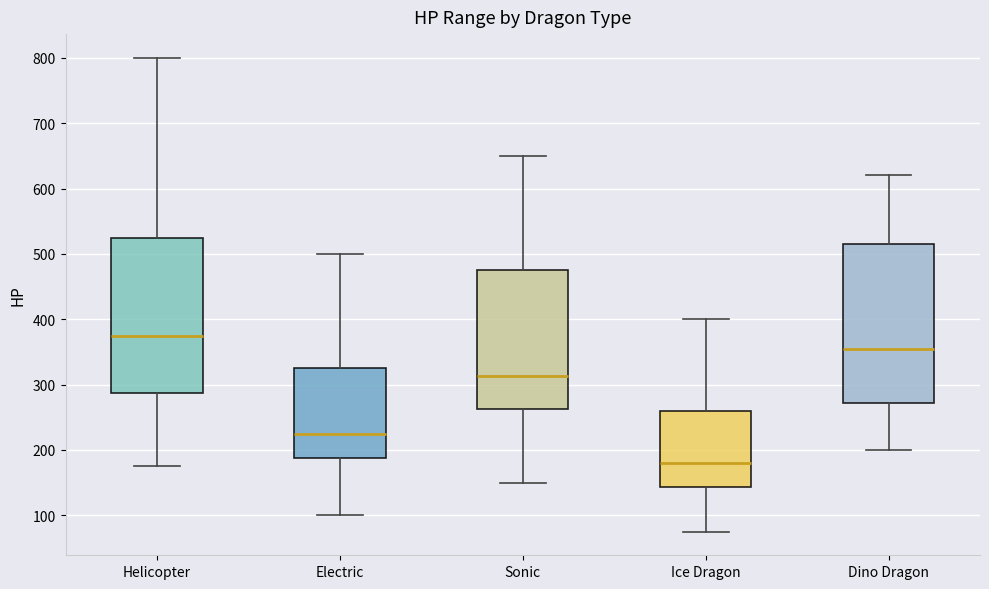

Which box has the highest median line?

Helicopter